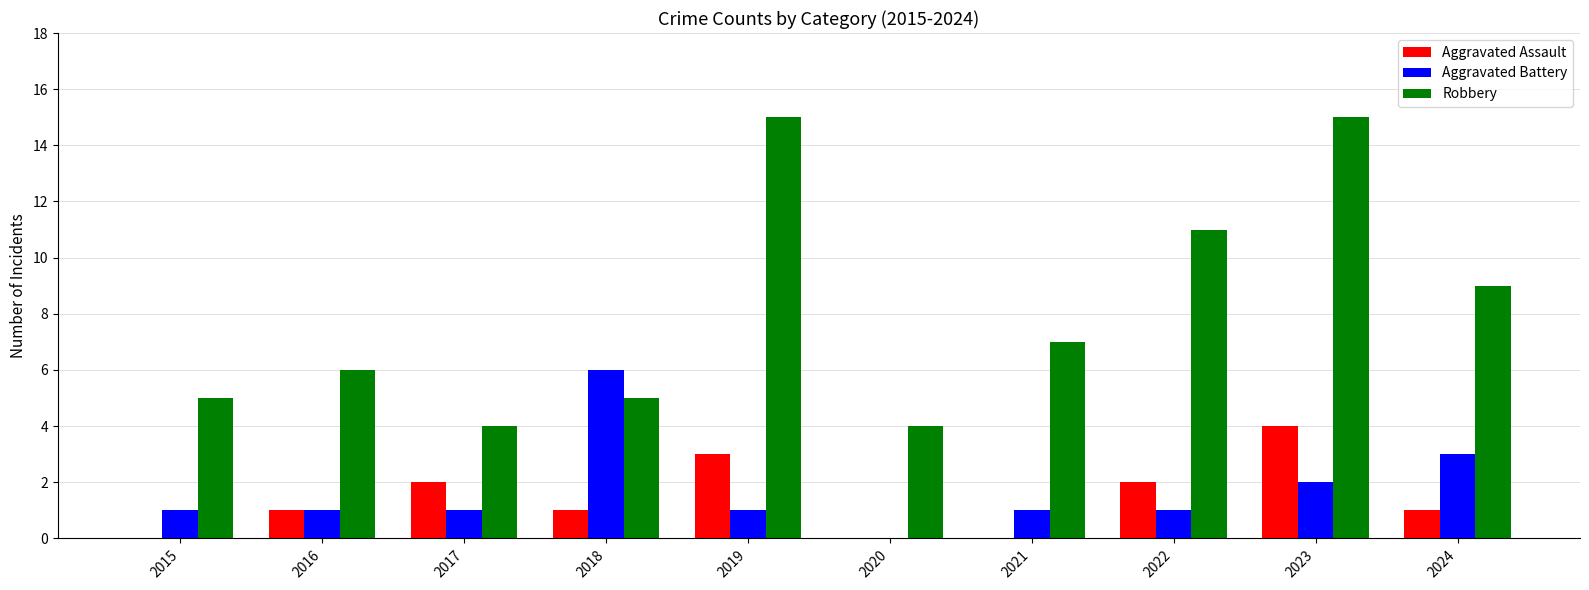

Which series has the largest total across all categories?

Robbery